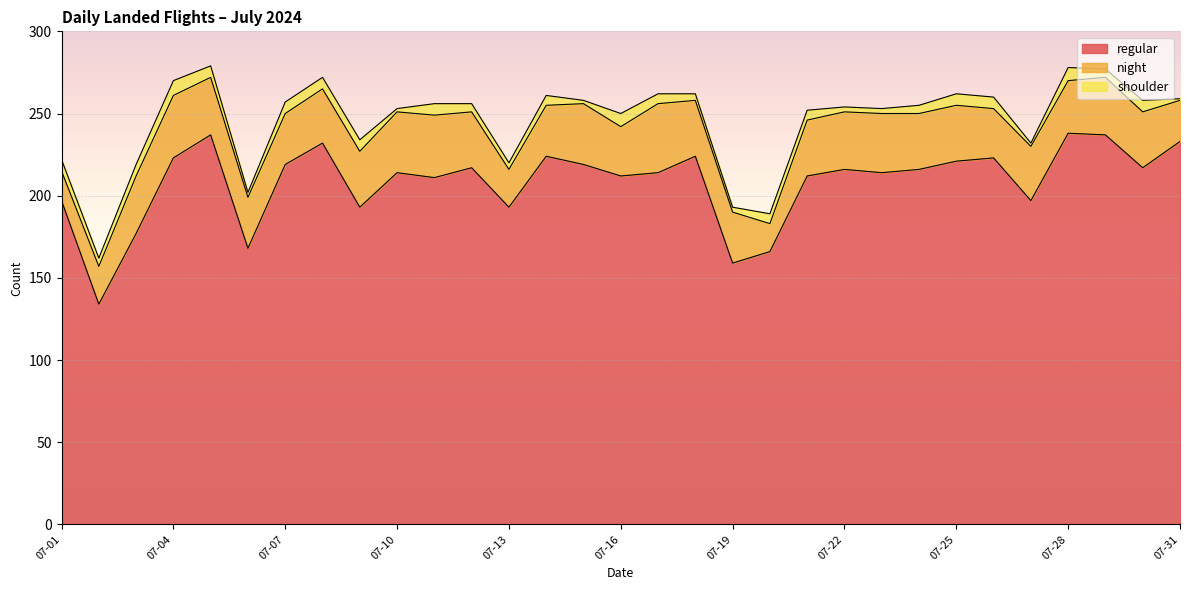

The regular series shows 237 at 07-05. True or false?

True